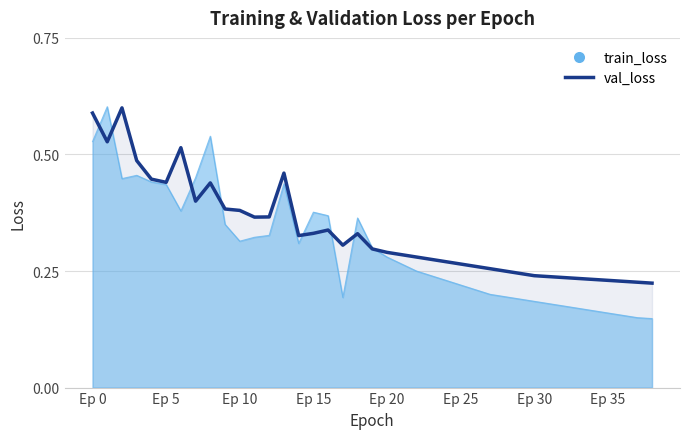

How many interior local valleys (lower than both neighbors) does the data have?

6